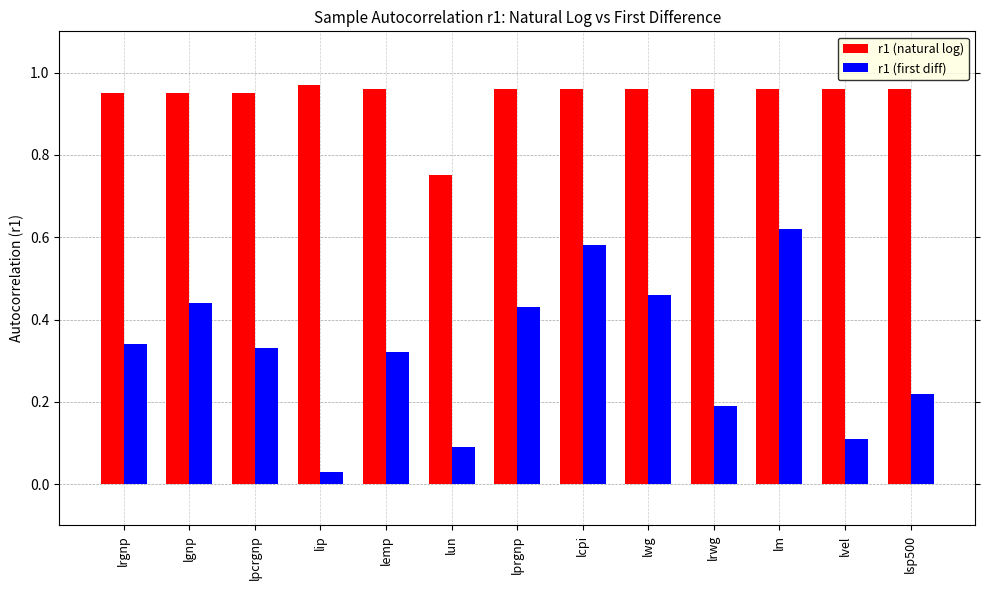

Rank the series by their average value, from highest to lowest.

r1 (natural log), r1 (first diff)